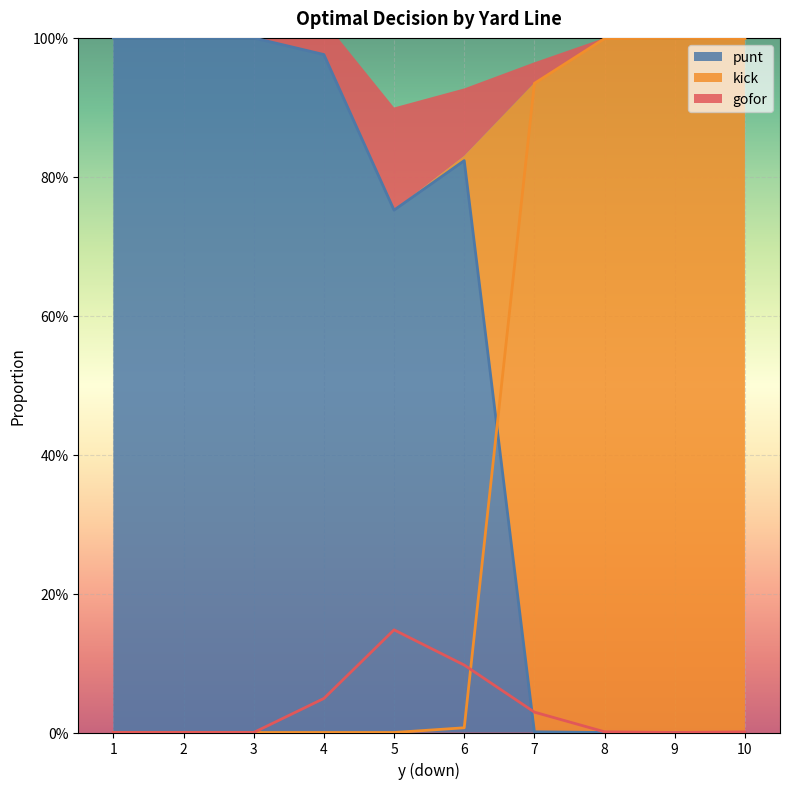

What is the difference between the gofor values at 5 and 7?

0.1